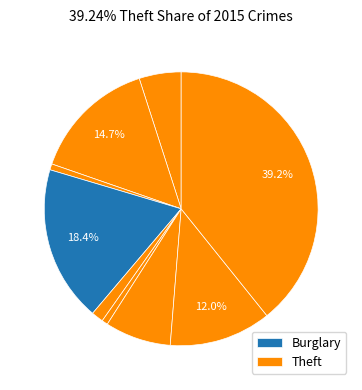

Count the number of slices in the pie.

9